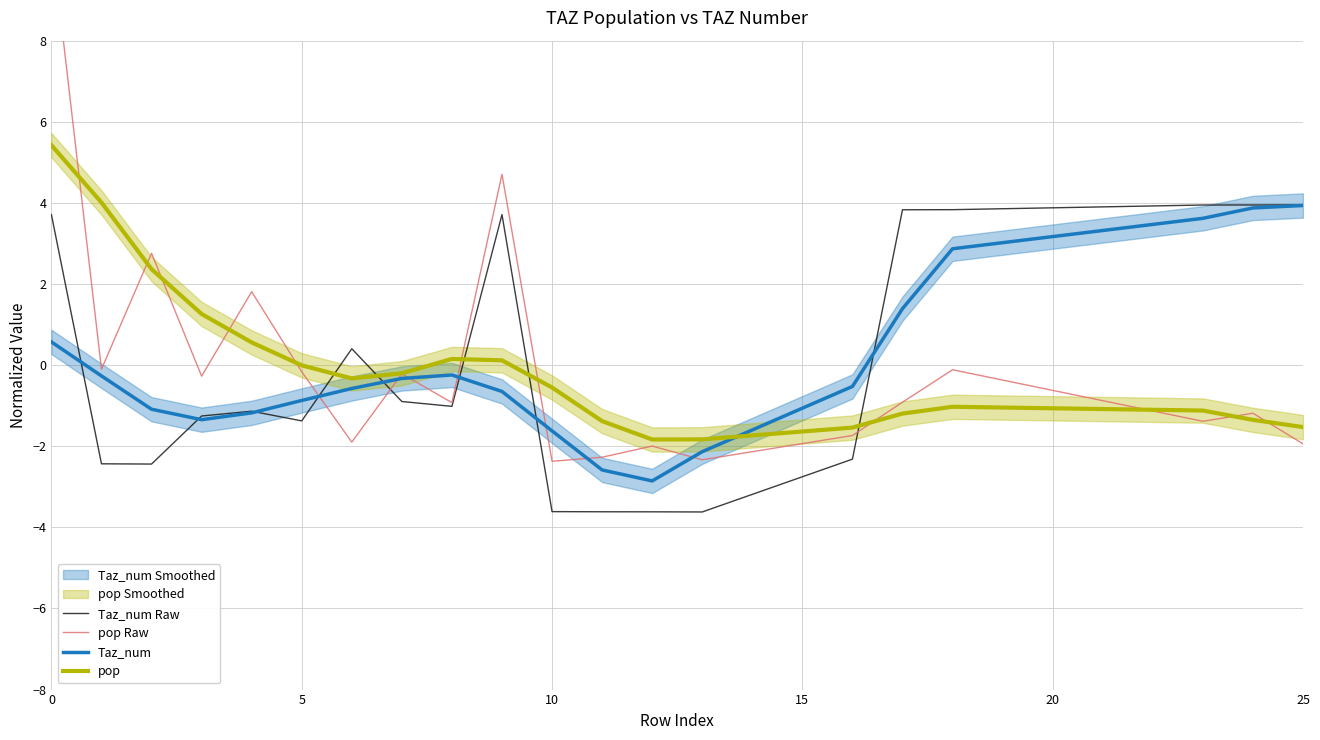

The value of Taz_num at 10 is -0.9. True or false?

False